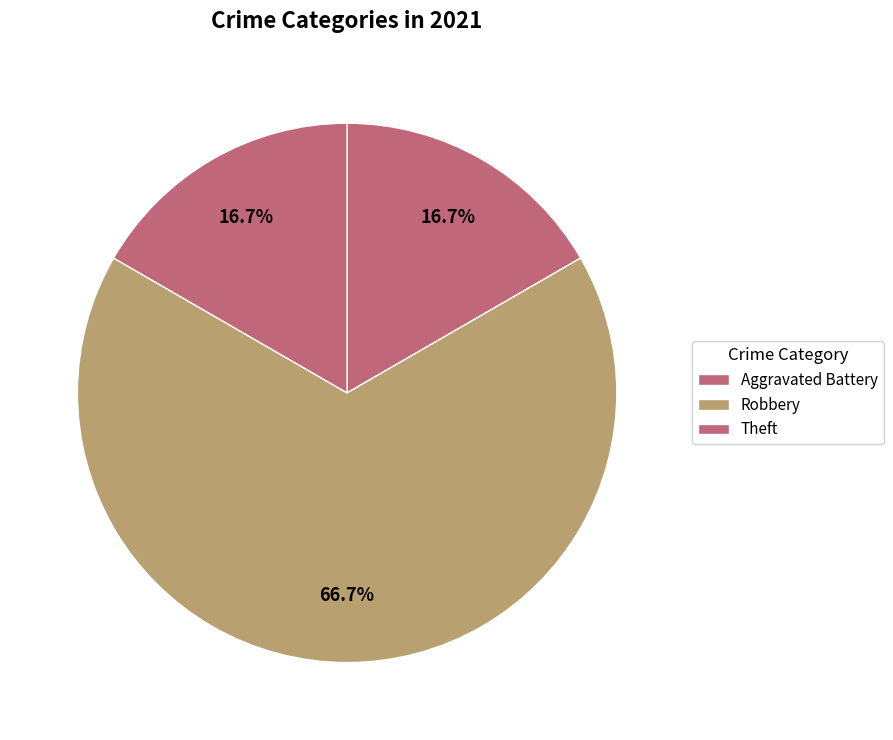

Count the number of slices in the pie.

3